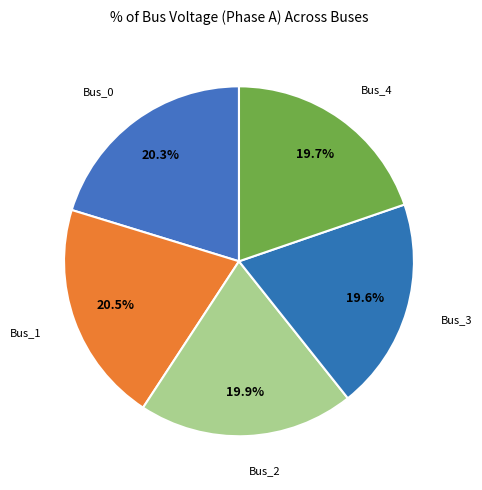

What percentage do Bus_0 and Bus_2 together represent?

40.2%